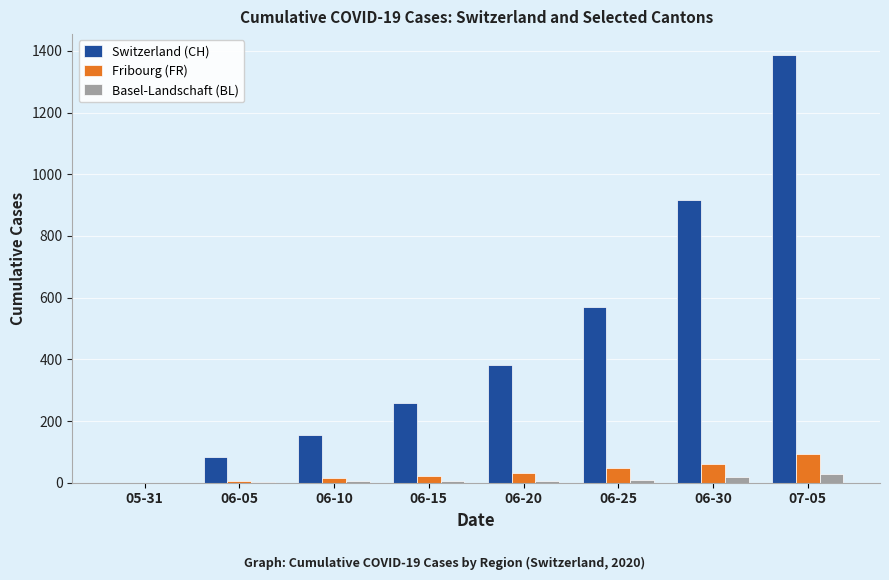

What is the maximum value for Switzerland (CH)?

1385